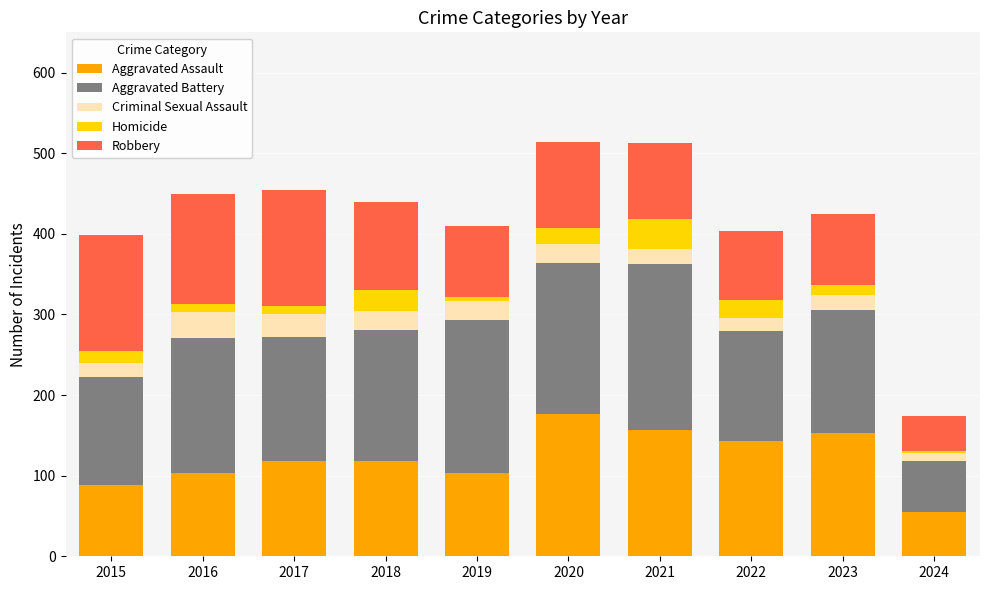

What is the maximum value for Aggravated Assault?

176